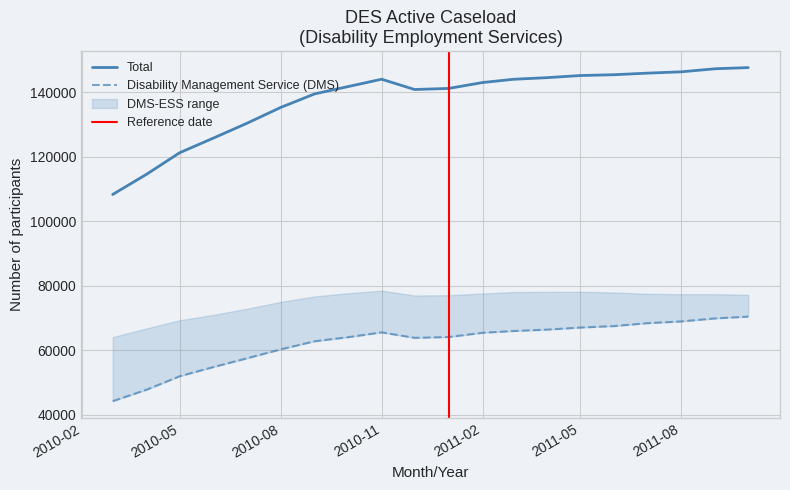

What is the highest value of the Total series?

147583